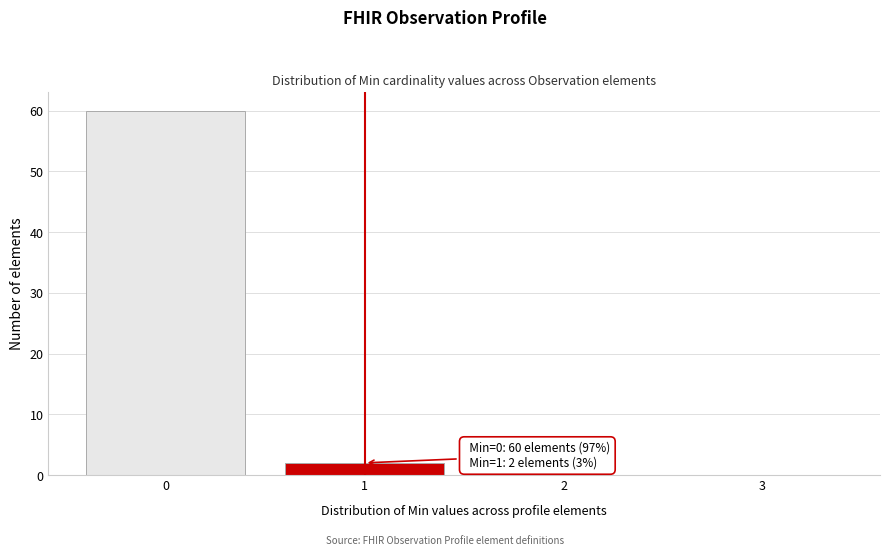

Which range on the x-axis has the tallest bar?

-0.5 to 0.5